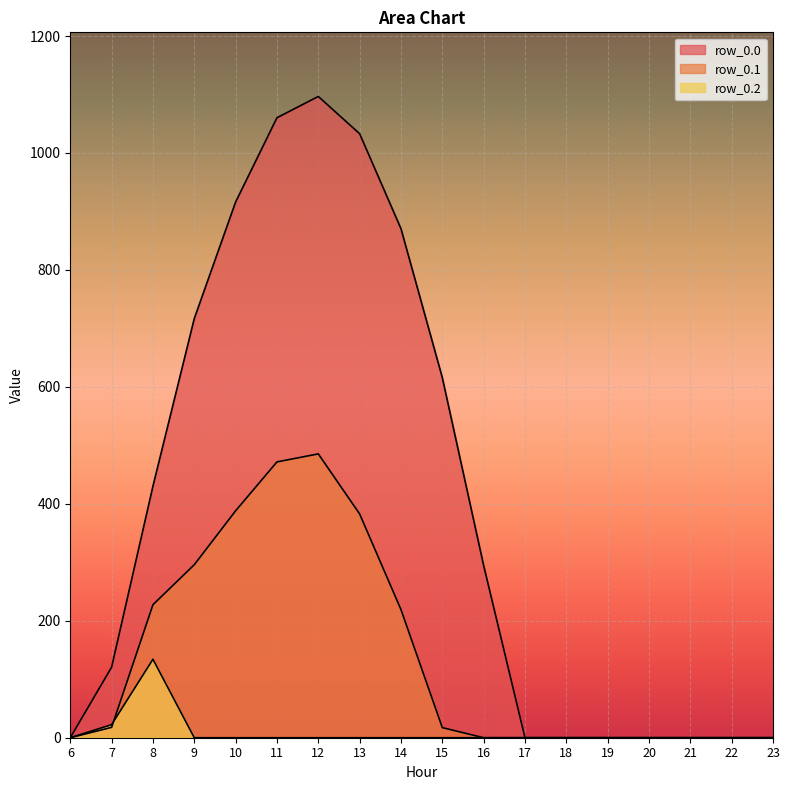

What is the difference between the maximum and minimum values in the row_0.0 series?

1096.7